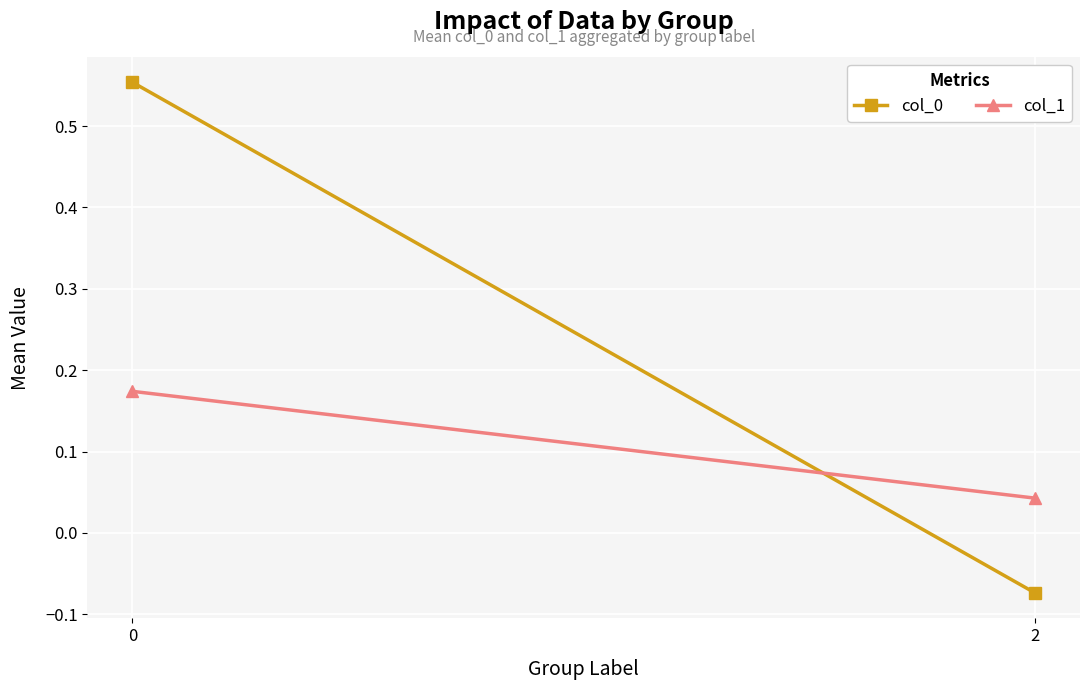

What is the difference between the highest and lowest values at 0?

0.4